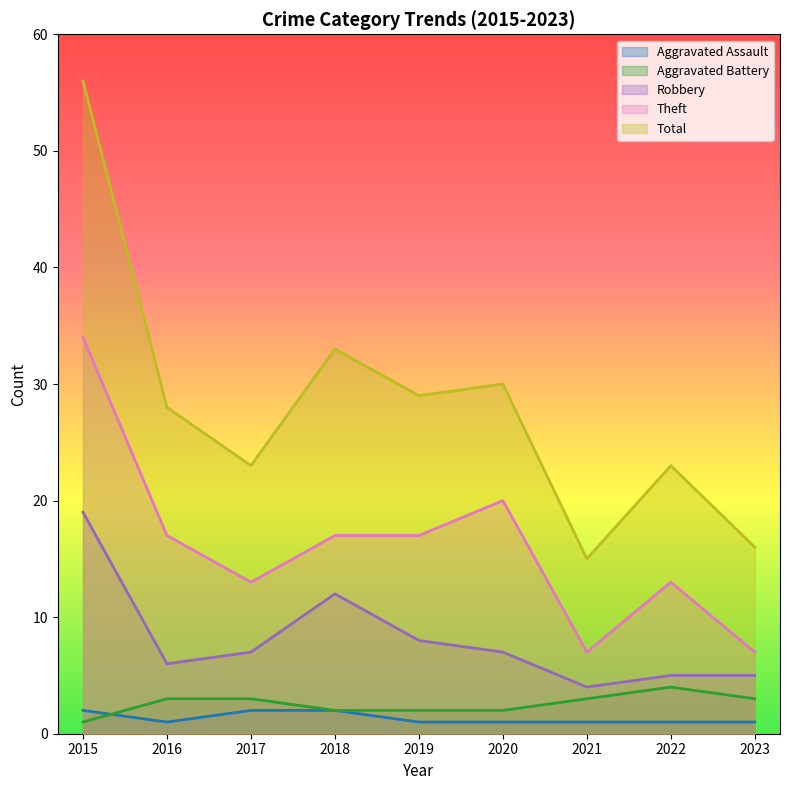

True or false: Robbery has a value of 12 at 2018.

True